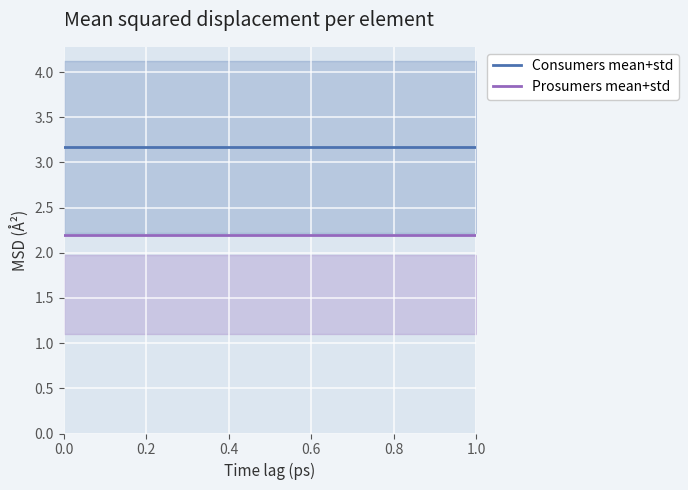

True or false: Prosumers mean+std and Consumers mean+std cross at least once.

False